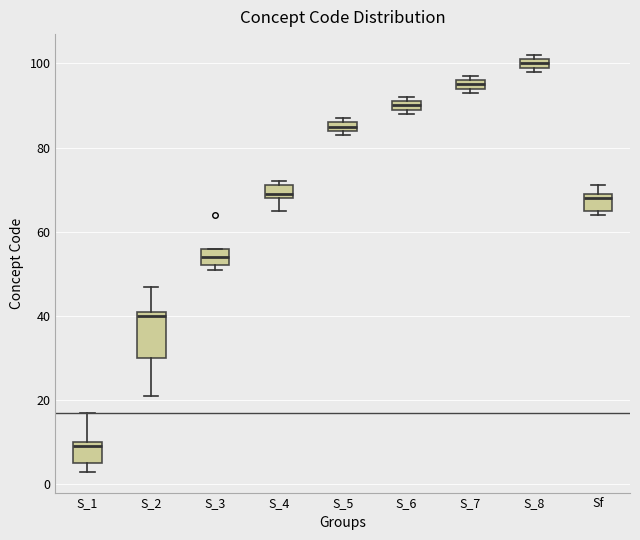

Comparing the boxes themselves (not the whiskers), which one is the tallest?

S_2